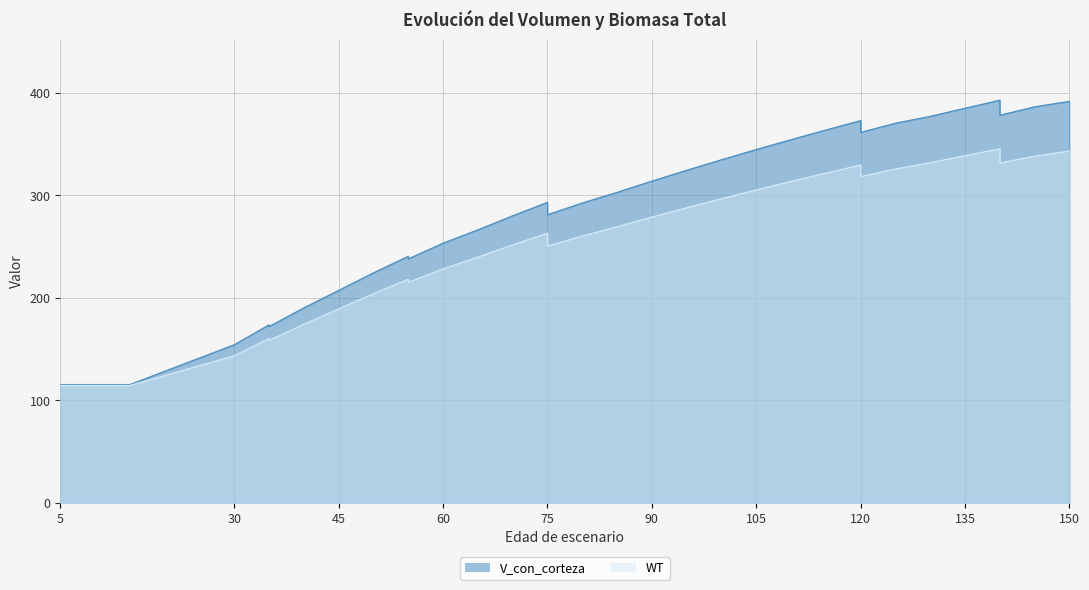

Does the chart display data point markers on the line(s)?

No